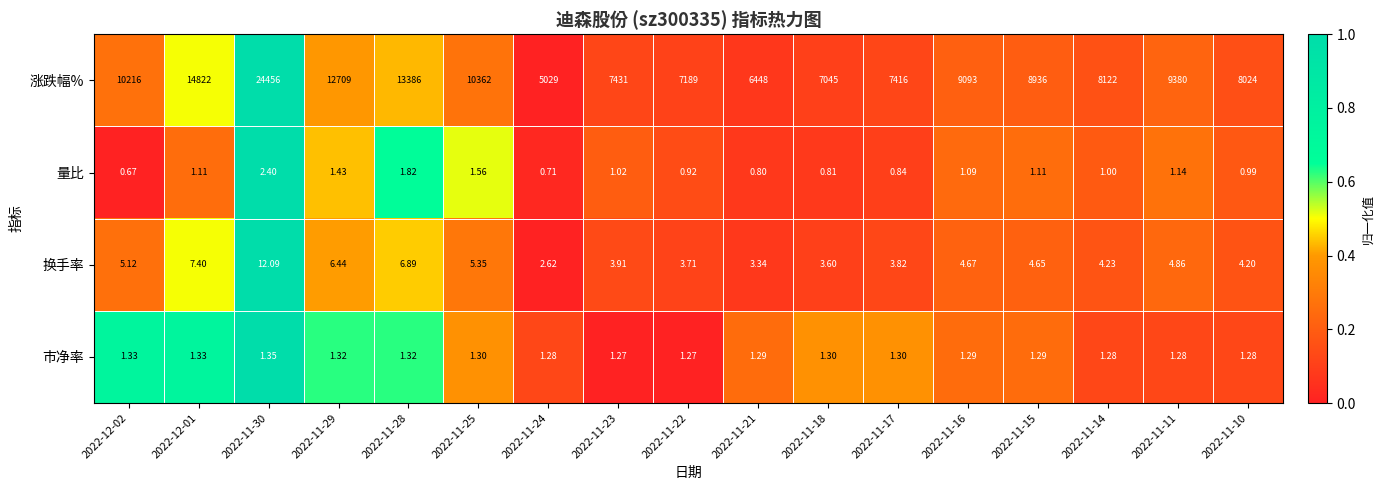

Rank the series by their maximum value, from highest to lowest.

涨跌幅%, 换手率, 量比, 市净率